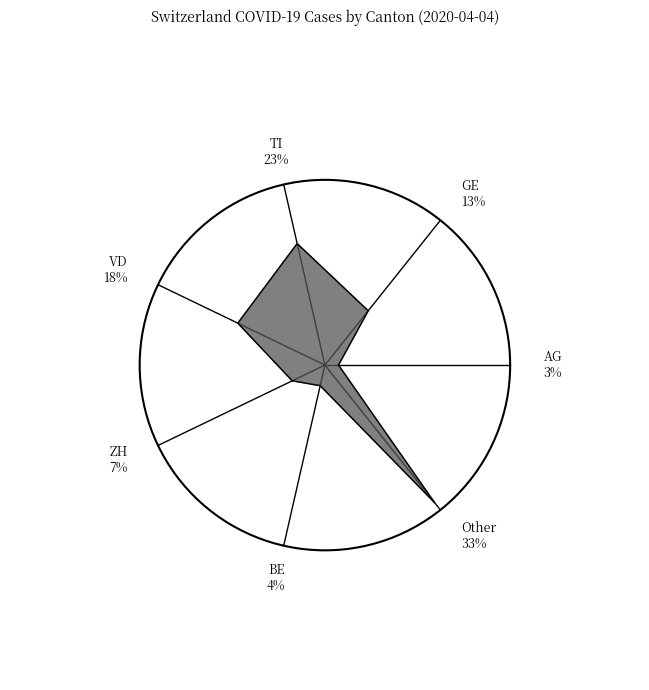

The 2020-03-02 slice represents 12% of the pie. True or false?

False